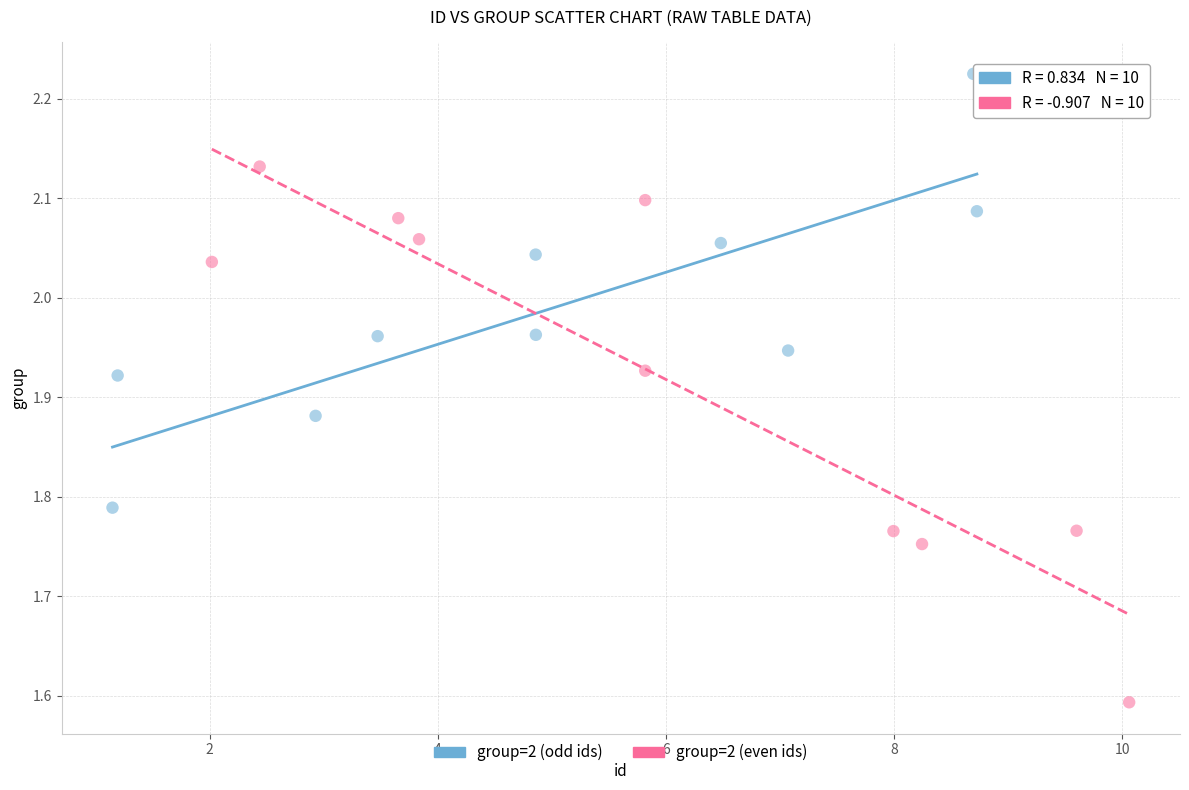

Which series has the widest spread of Y values?

group=2 (even ids)